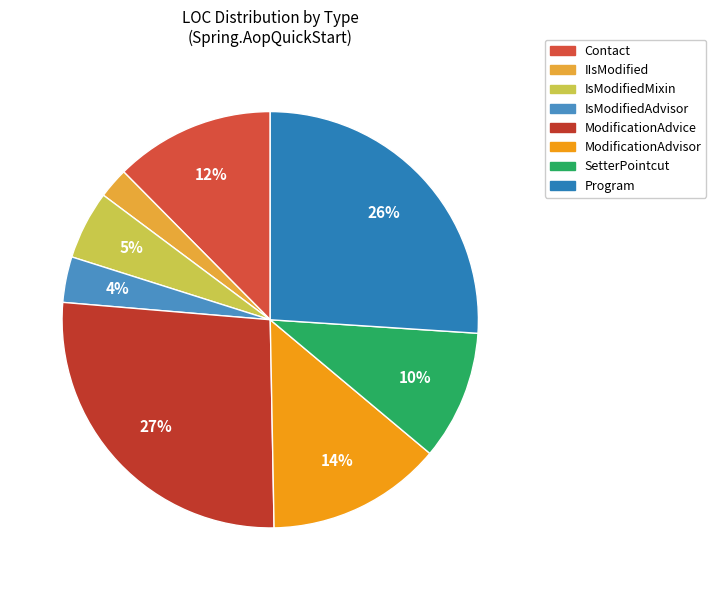

To the nearest percent, what percentage of the pie is Contact?

12%